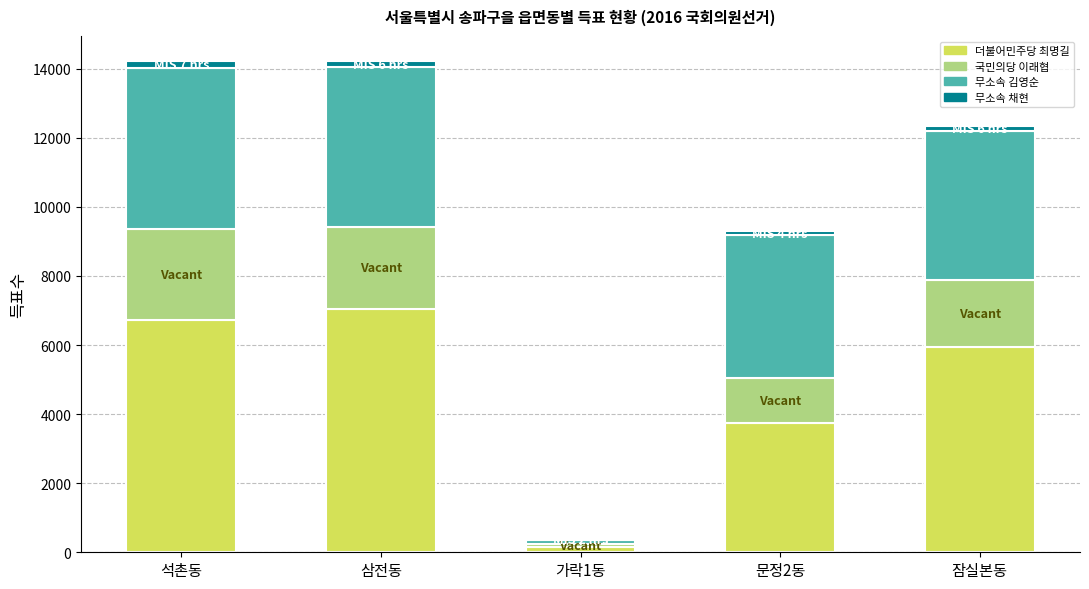

What is the maximum value for 더불어민주당 최명길?

7055